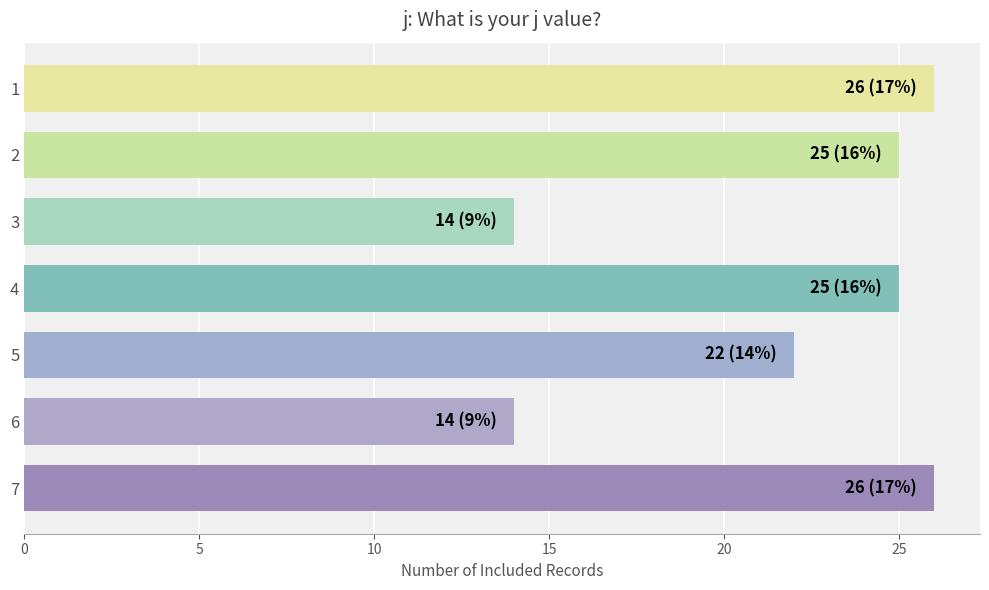

The value at 7 is 26. True or false?

True